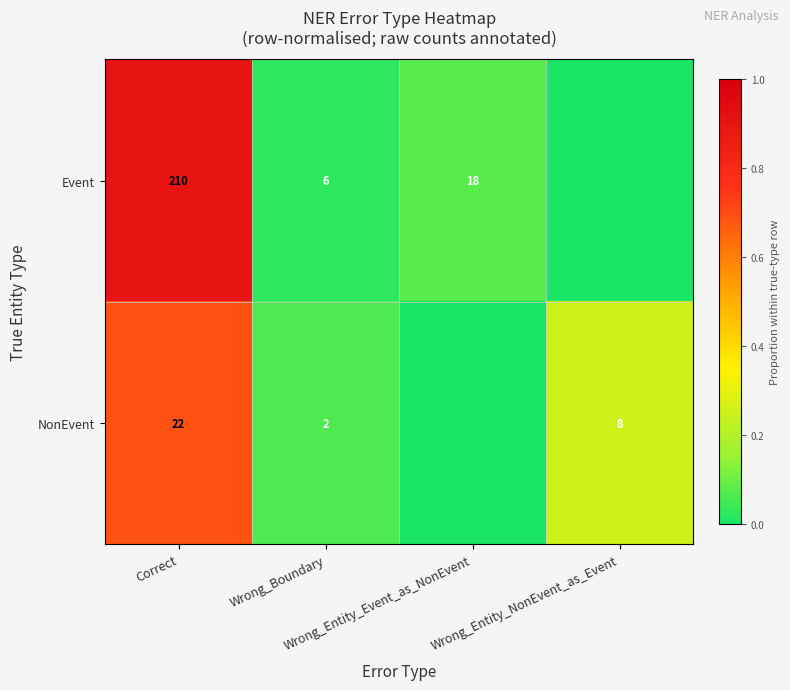

Is it true that NonEvent equals 0.2 at Wrong_Entity_NonEvent_as_Event?

True